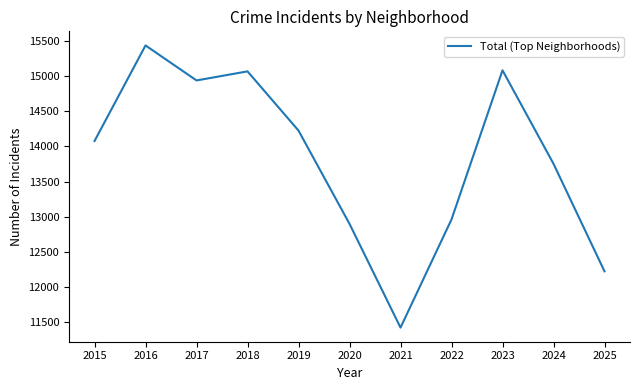

How many interior local peaks (higher than both neighbors) does the data have?

3